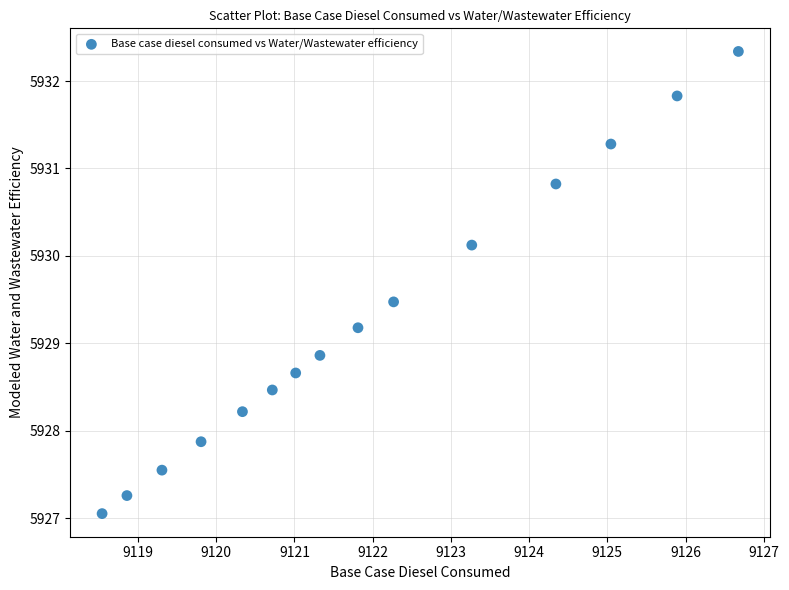

What is the range of Y values (max minus min)?

5.3